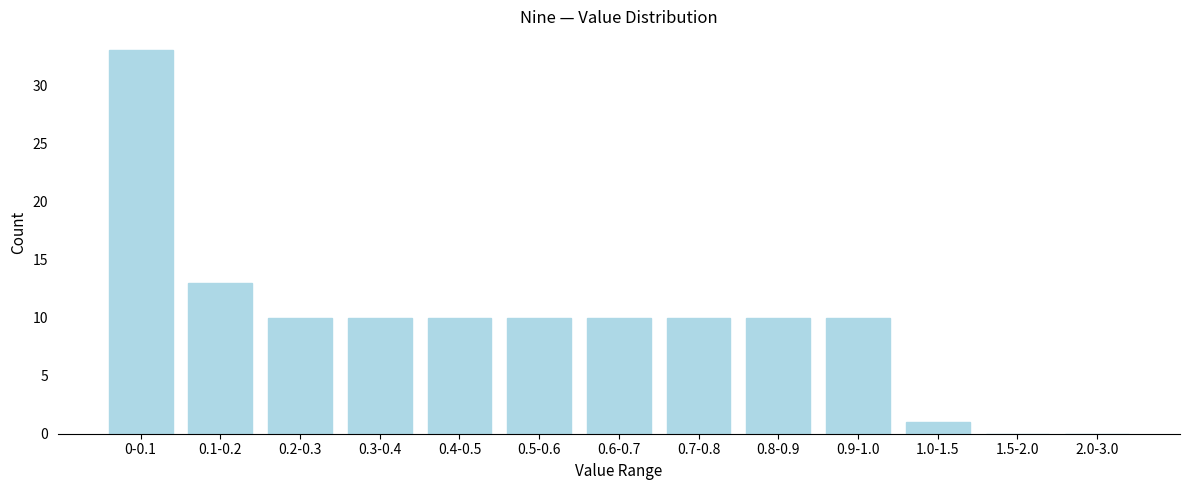

Reading left to right, transcribe all the data shown in this chart.

0-0.1=33	0.1-0.2=13	0.2-0.3=10	0.3-0.4=10	0.4-0.5=10	0.5-0.6=10	0.6-0.7=10	0.7-0.8=10	0.8-0.9=10	0.9-1.0=10	1.0-1.5=1	1.5-2.0=0	2.0-3.0=0